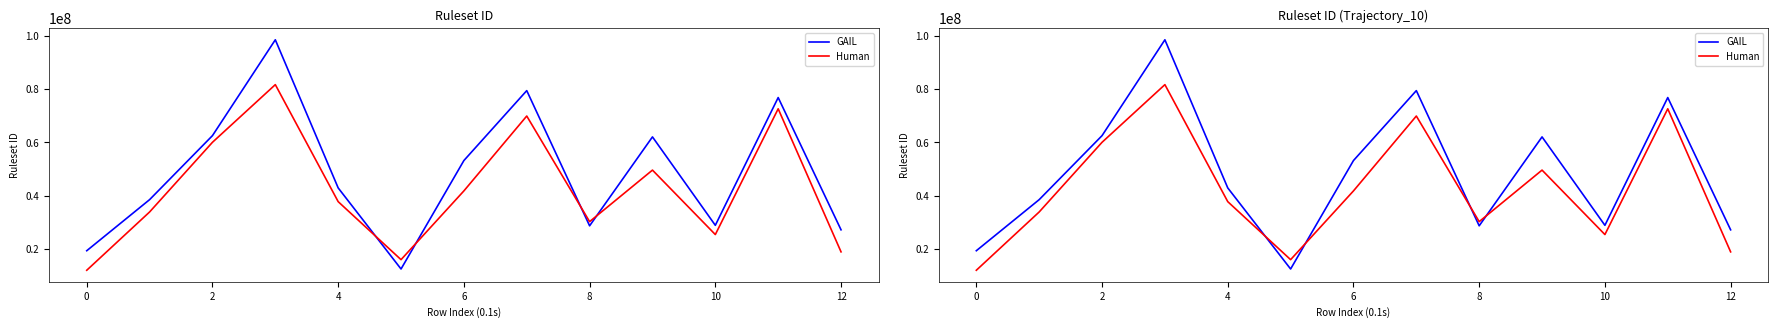

What is the difference between the highest and lowest values at 9?

12440848.8